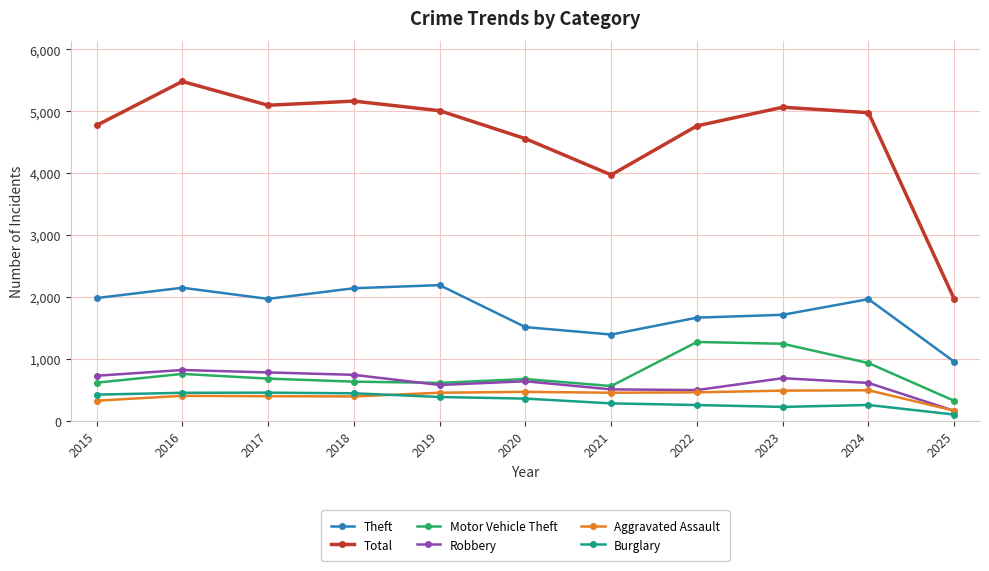

Which label corresponds to the largest value in the chart?

2016